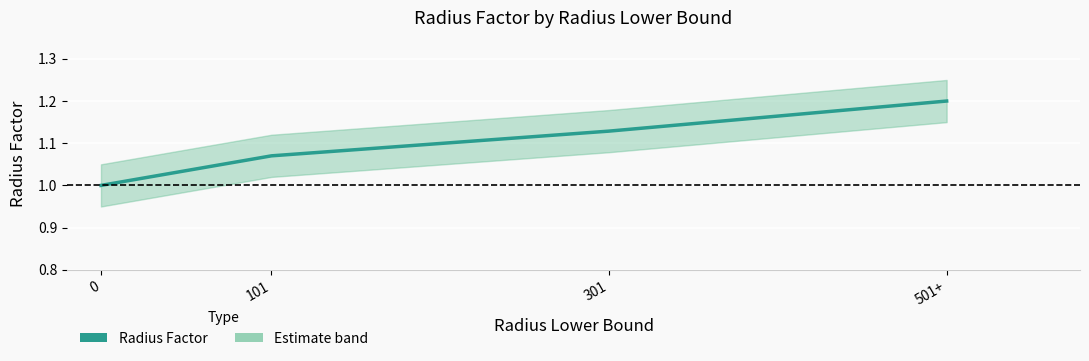

Which has a higher value, 101 or 0?

101